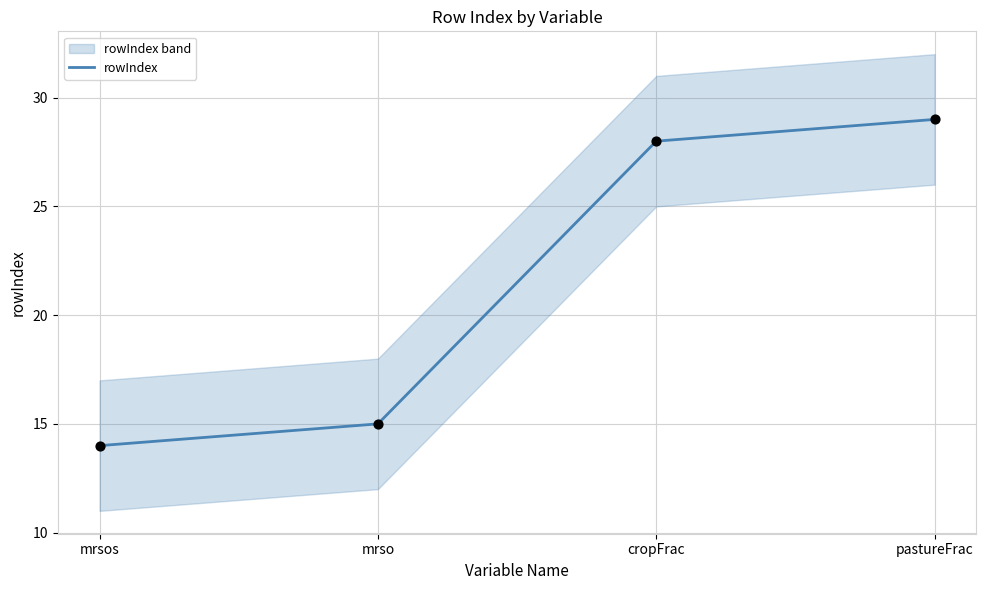

Approximately how many times larger is the value at cropFrac compared to pastureFrac?

1.0